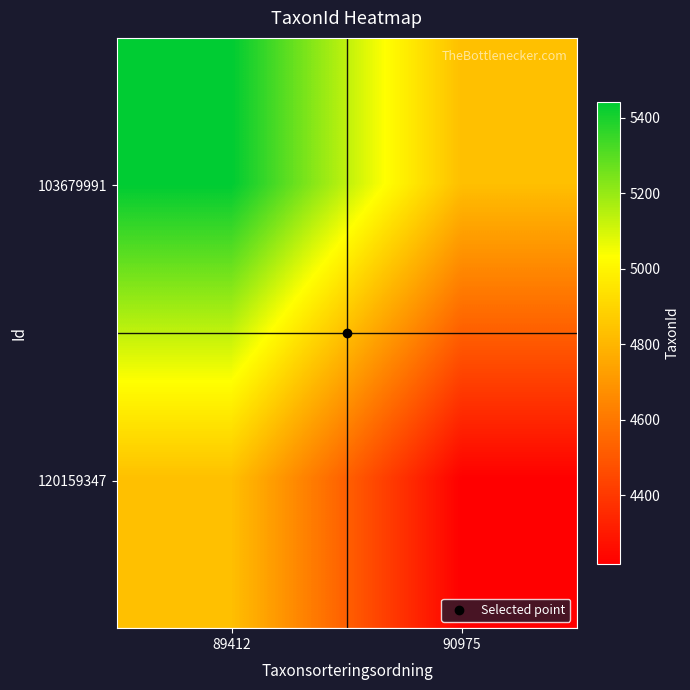

List the series in order of their overall mean, highest first.

103679991, 120159347